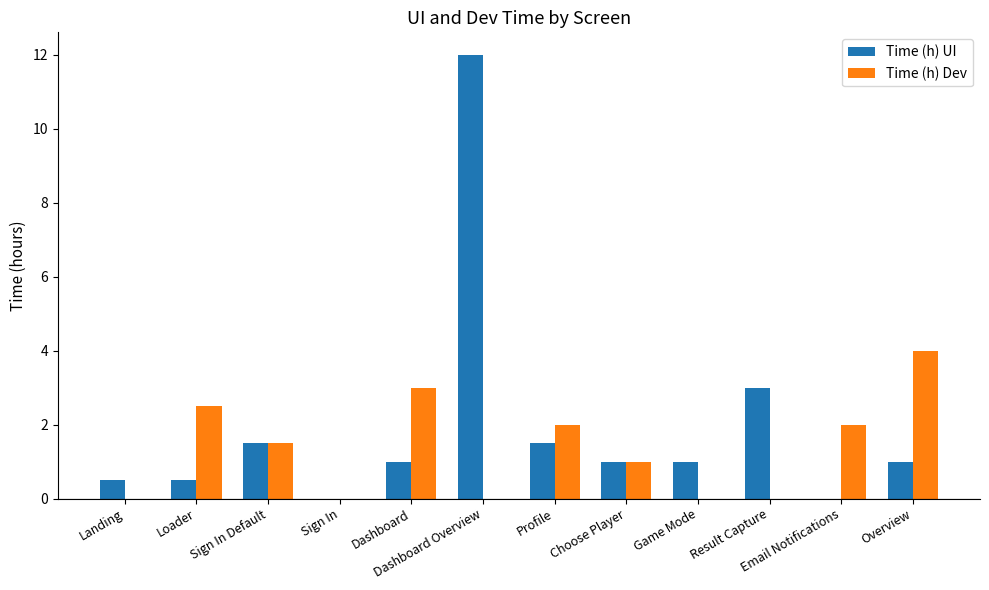

True or false: Time (h) Dev has a value of 0.0 at Game Mode.

True